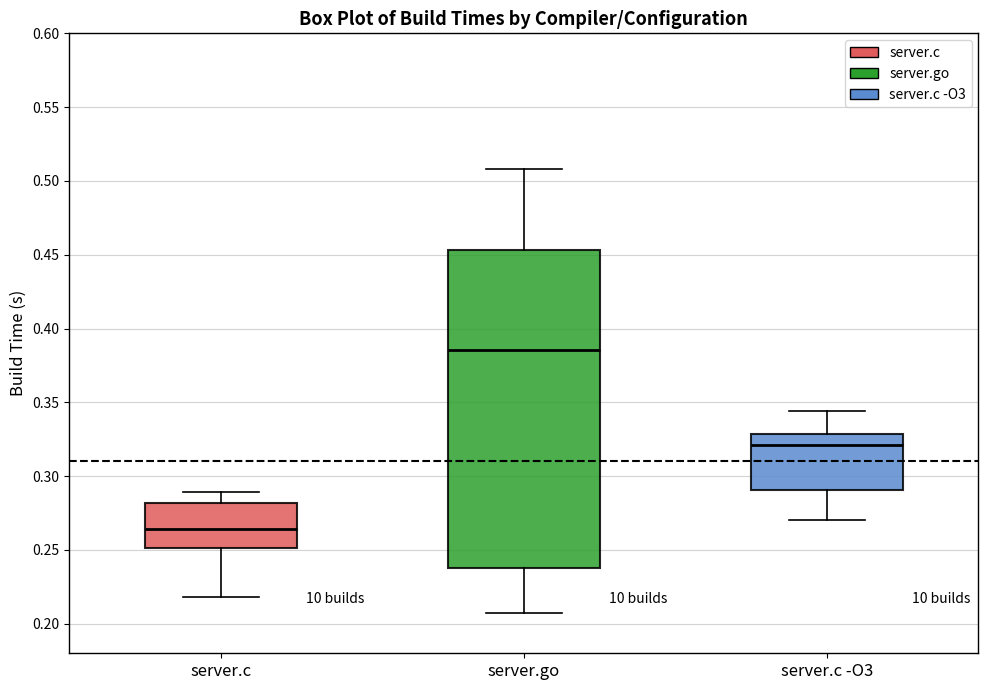

Reading left to right, read every box against the y-axis: the position of its median line, the range the box covers, and the ends of its whiskers. The values are not printed on the chart, so give them approximately, as read against the axis.

server.c: median 0.265, box 0.250 to 0.280, whiskers 0.220 to 0.290
server.go: median 0.385, box 0.240 to 0.455, whiskers 0.205 to 0.510
server.c -O3: median 0.320, box 0.290 to 0.330, whiskers 0.270 to 0.345